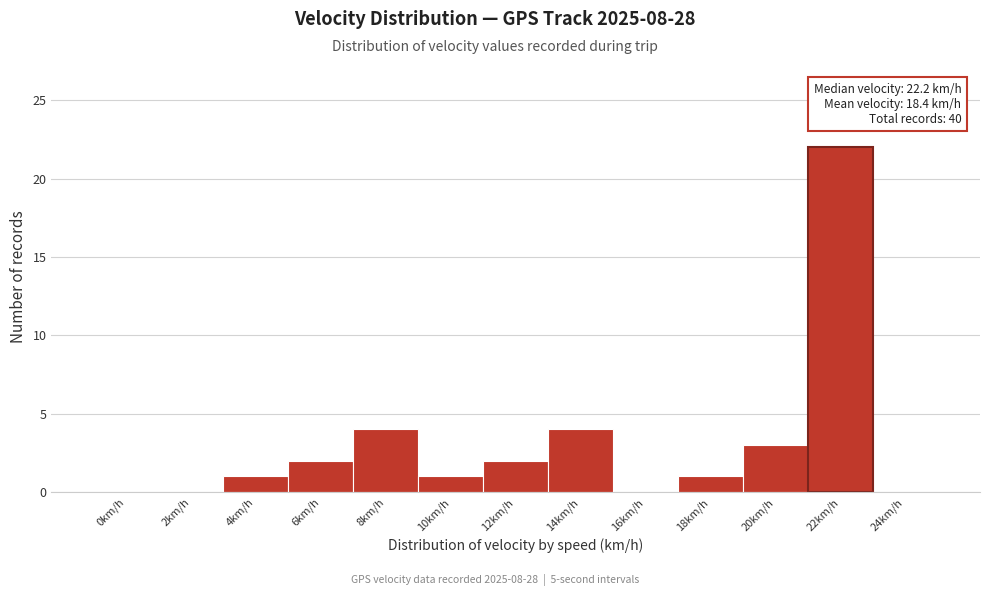

Reading left to right, list all the values displayed in this chart.

0km/h=0	2km/h=0	4km/h=1	6km/h=2	8km/h=4	10km/h=1	12km/h=2	14km/h=4	16km/h=0	18km/h=1	20km/h=3	22km/h=22	24km/h=0